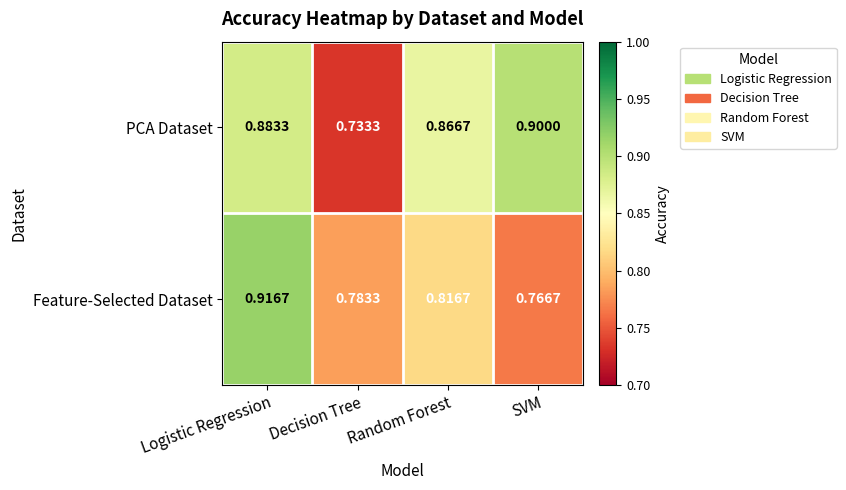

Which category has the highest value in the PCA Dataset series?

SVM